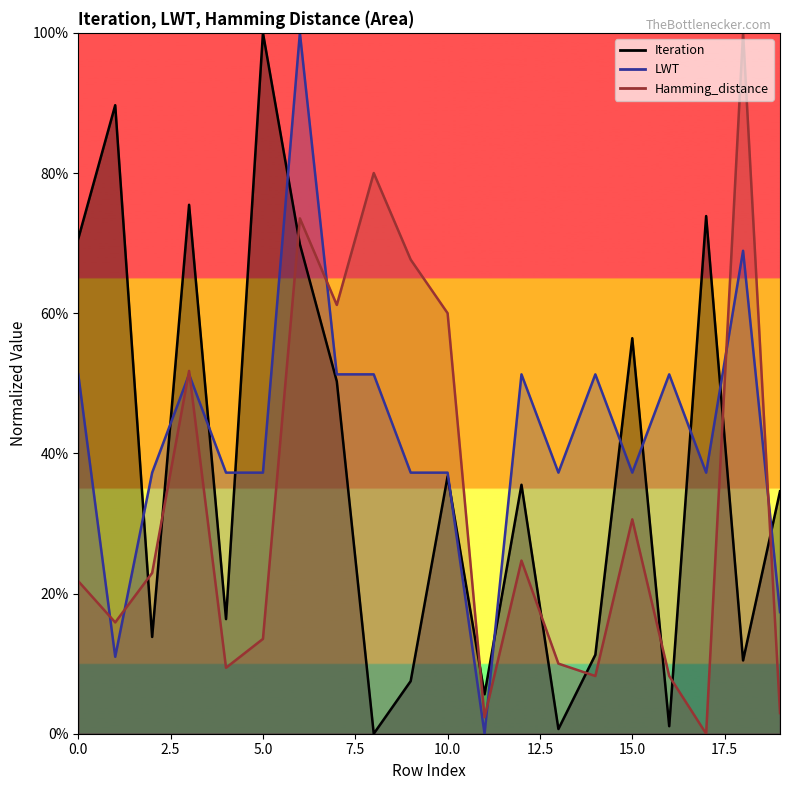

Between 2 and 12, which series saw the biggest shift?

Iteration